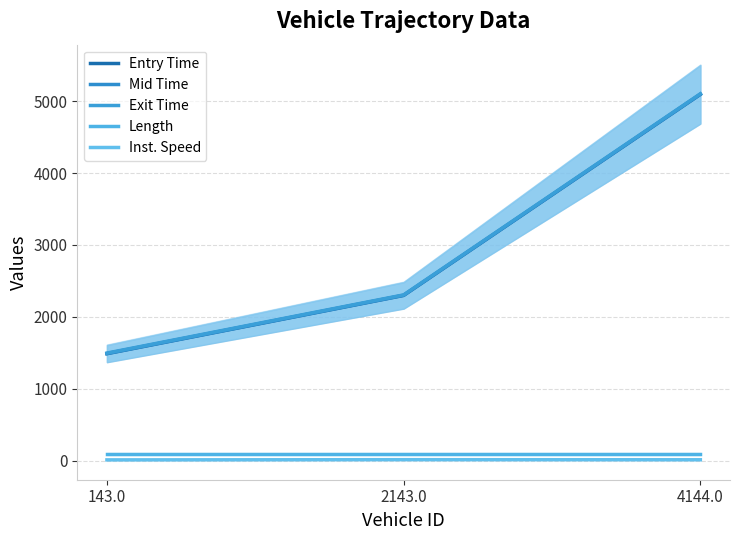

Reading left to right, transcribe all the data shown in this chart.

Entry Time: 143.0=1488.4	2143.0=2298.4	4144.0=5093.7
Mid Time: 143.0=1491.5	2143.0=2301.4	4144.0=5097.1
Exit Time: 143.0=1496.9	2143.0=2306.1	4144.0=5102.1
Length: 143.0=93.1	2143.0=93.1	4144.0=93.1
Inst. Speed: 143.0=11.8	2143.0=14.6	4144.0=13.4